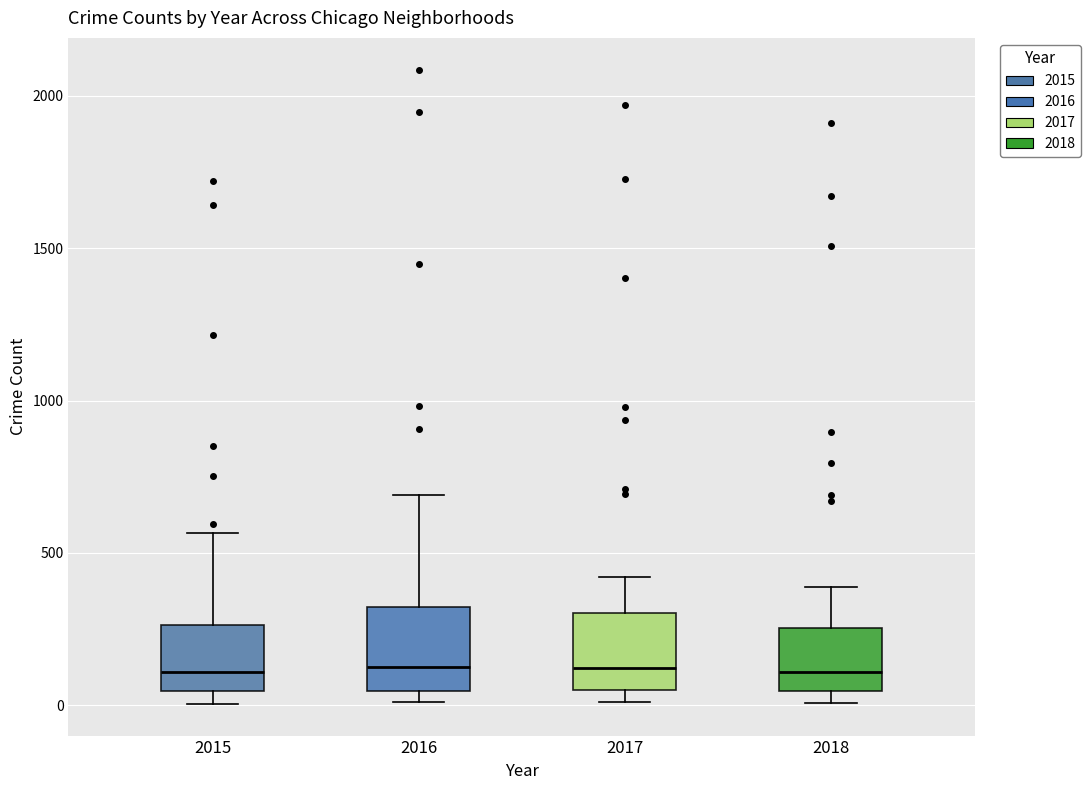

Where is the upper edge of the box at x = 2015 on the y-axis? The values are not printed on the chart, so give them approximately, as read against the axis.

250